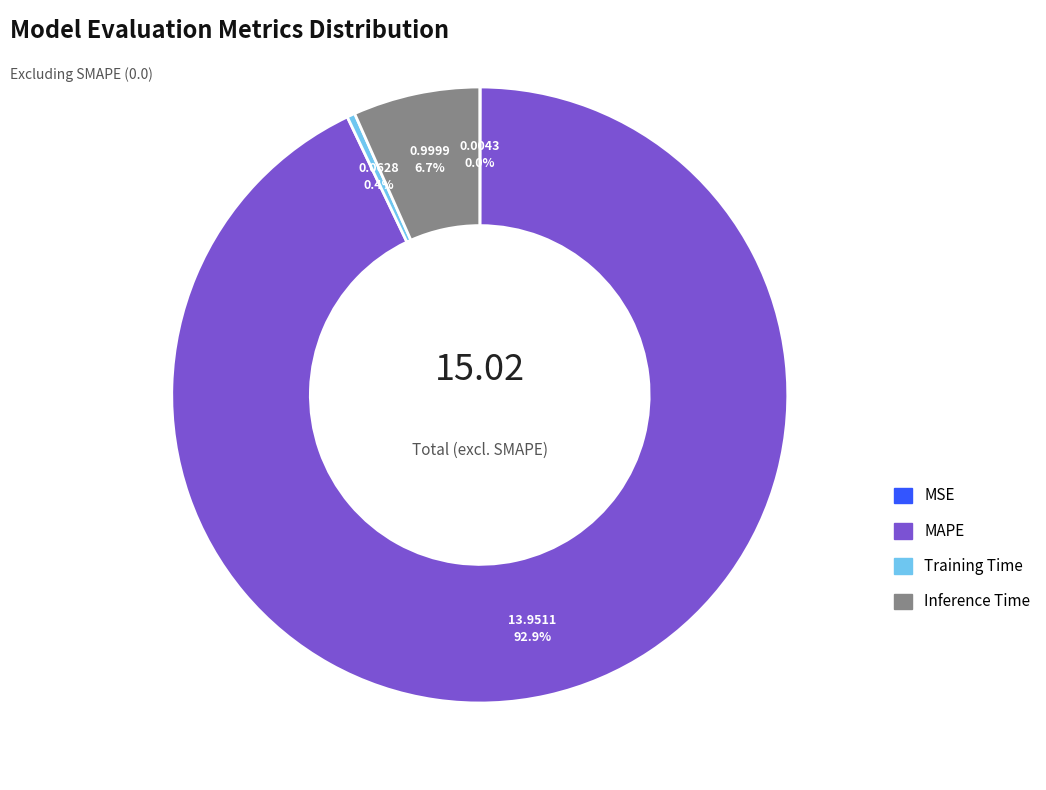

What is the largest slice in the pie chart?

MAPE